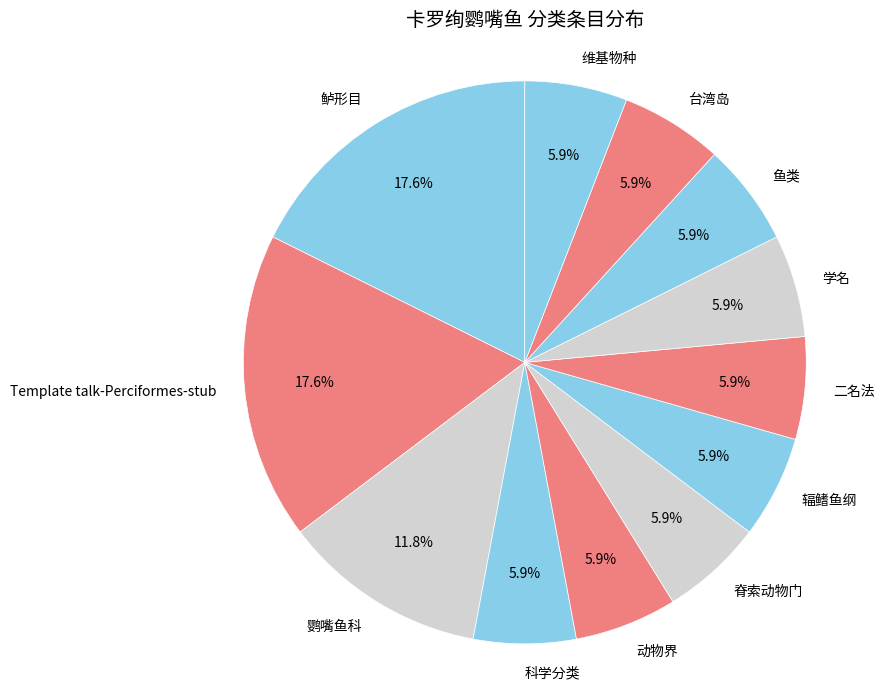

Does 维基物种 account for over 50% of the chart?

No